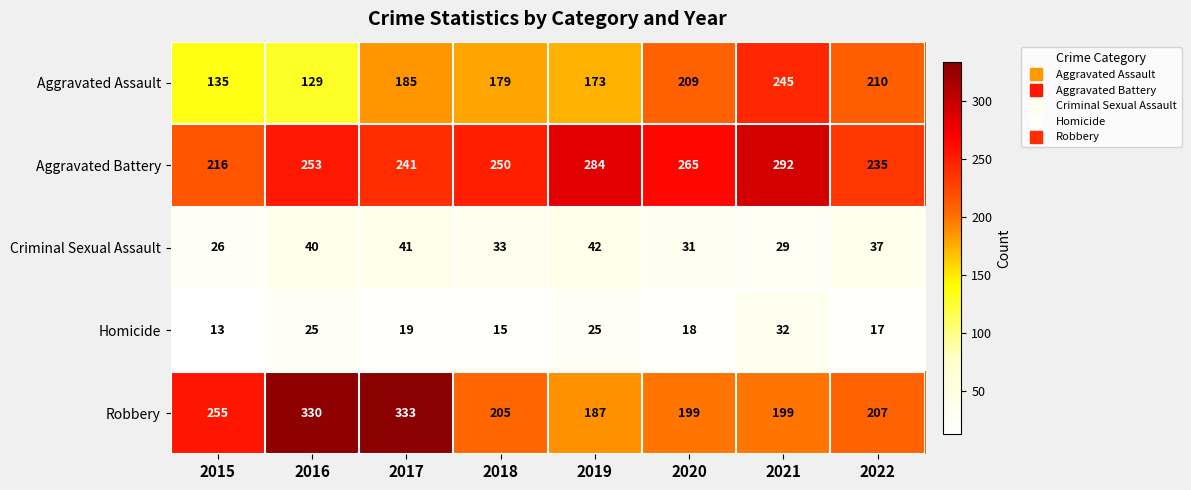

What is the spread (max minus min) of values at 2022?

218